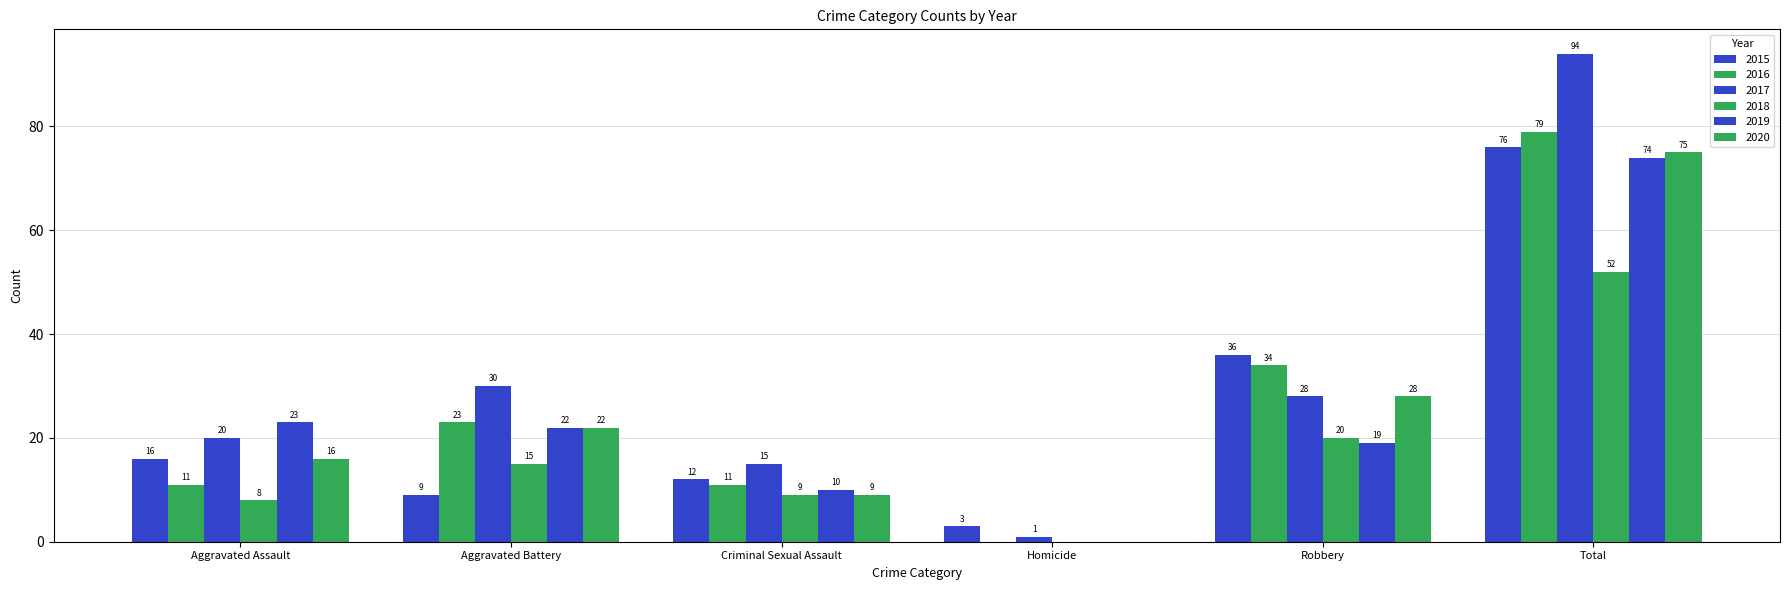

What is the sum of all 2018 values?

104